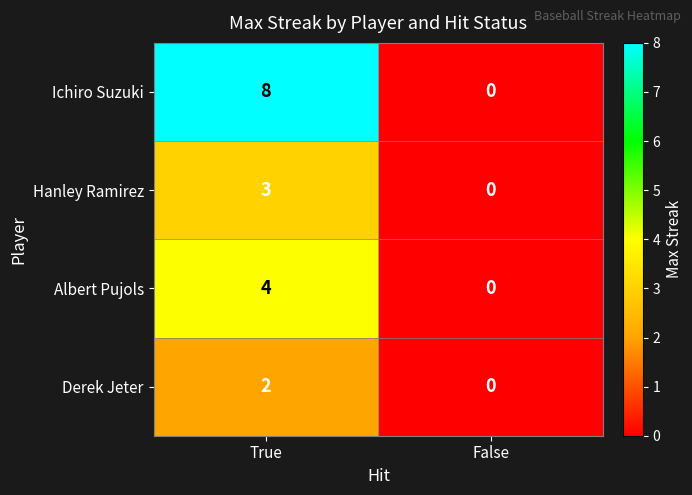

At which category does the chart reach its peak across all series?

True